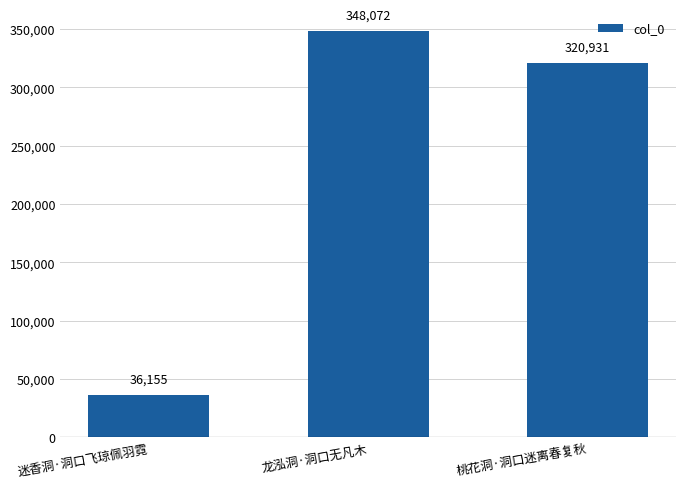

List the labels in order of value, smallest first.

迷香洞·洞口飞琼佩羽霓, 桃花洞·洞口迷离春复秋, 龙泓洞·洞口无凡木